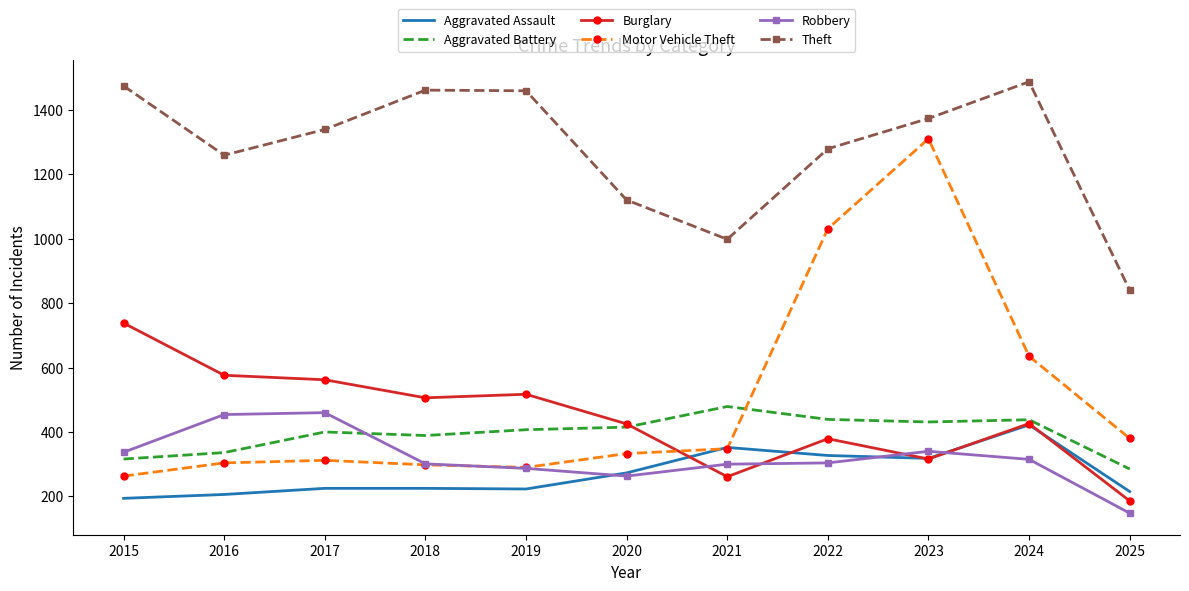

How many series are shown in this chart?

6